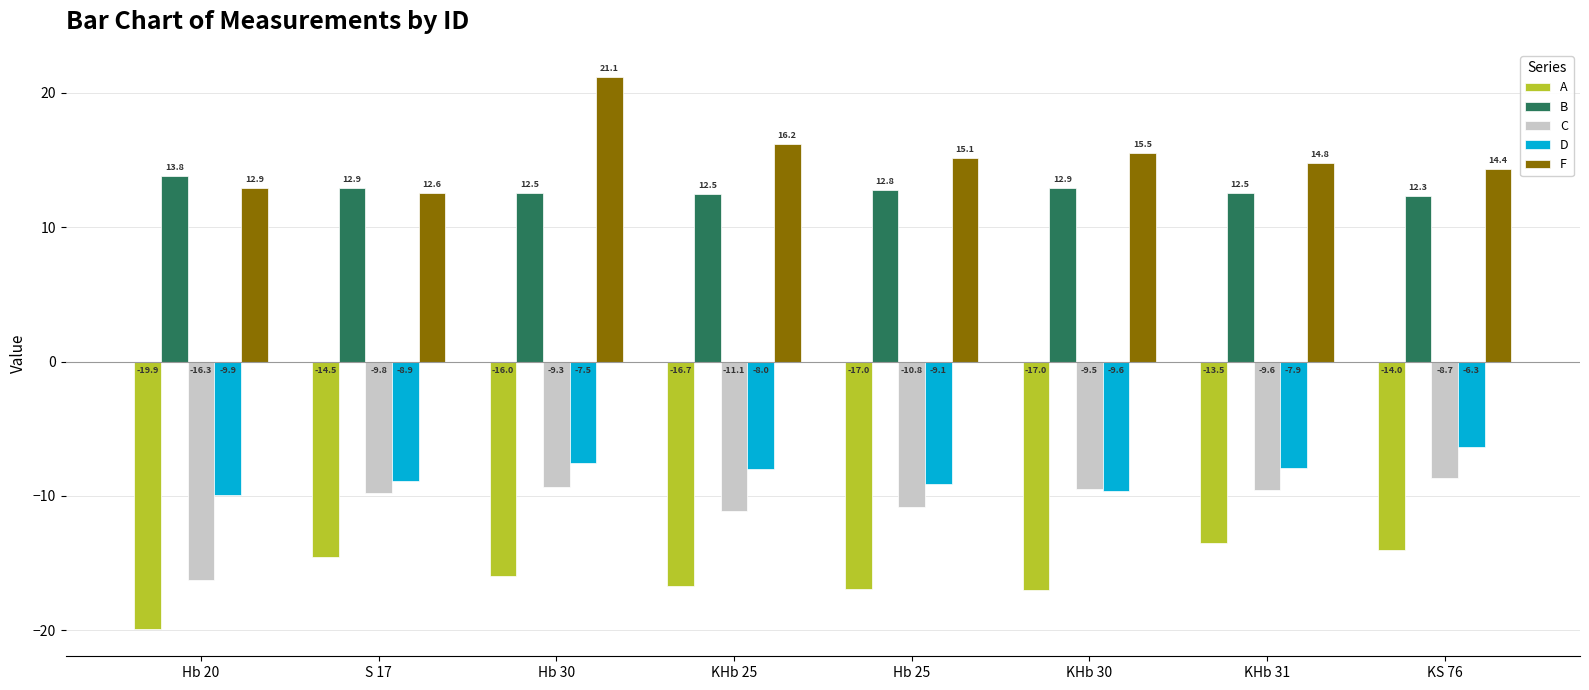

The F series shows 12.9 at Hb 20. True or false?

True